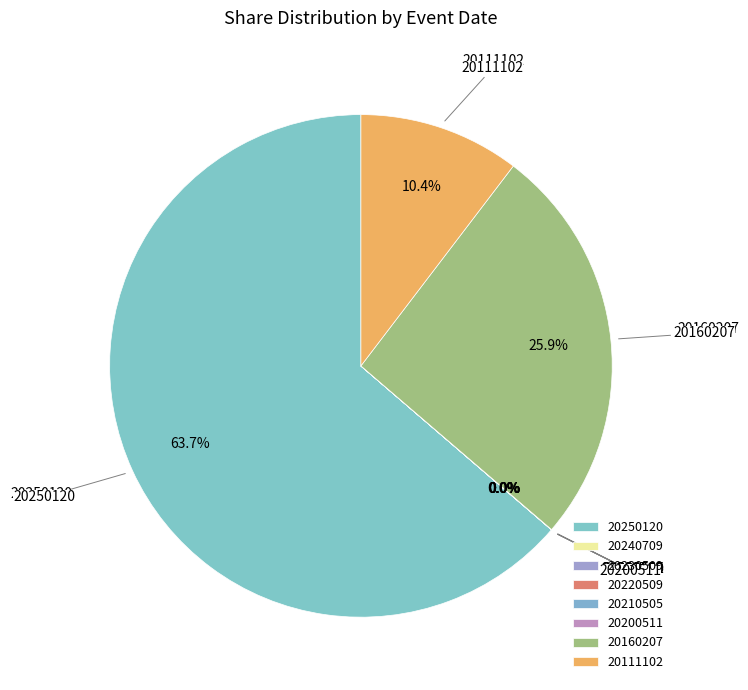

Which slice represents more than half of the pie?

20250120